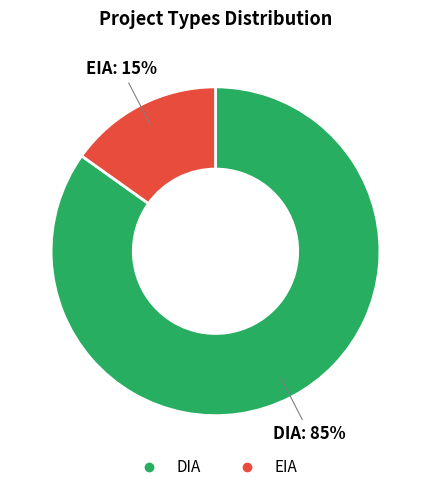

How many slices are in this pie chart?

2